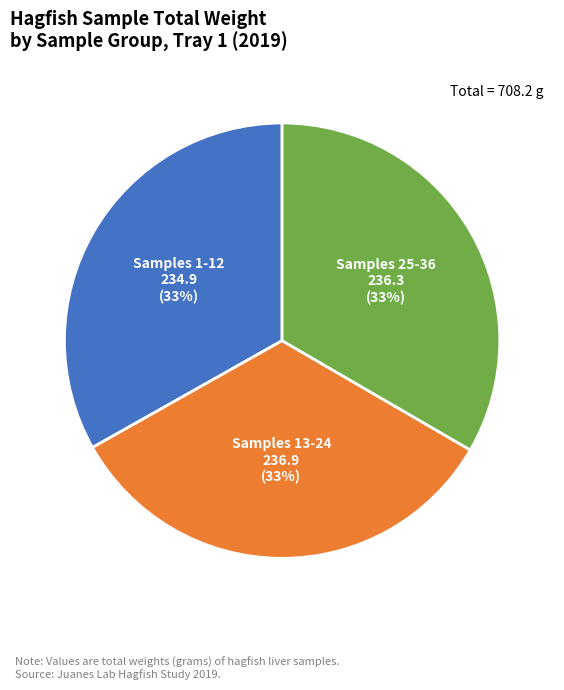

Is there a majority slice in this chart?

No